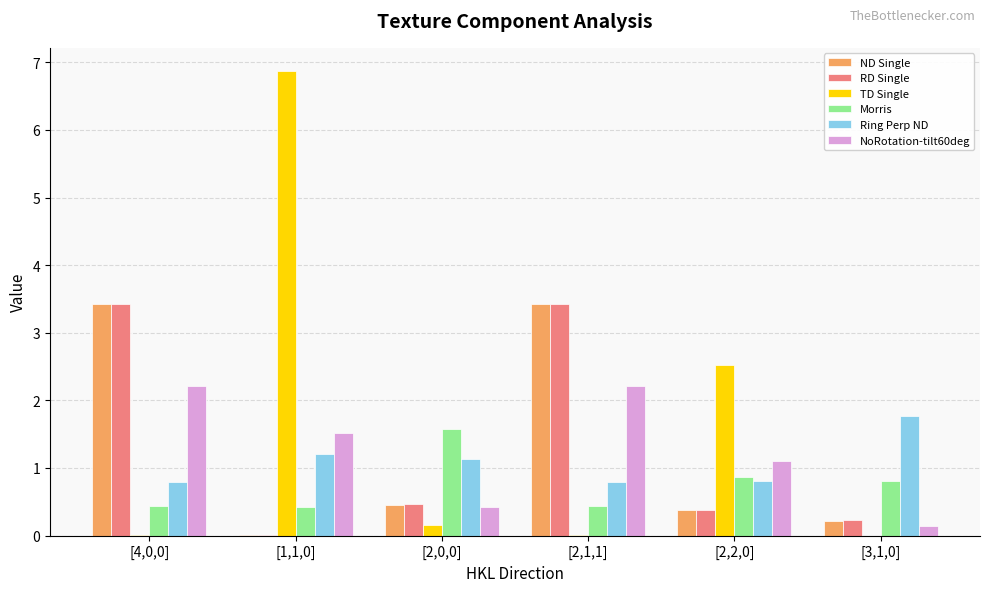

What is the maximum value for RD Single?

3.4